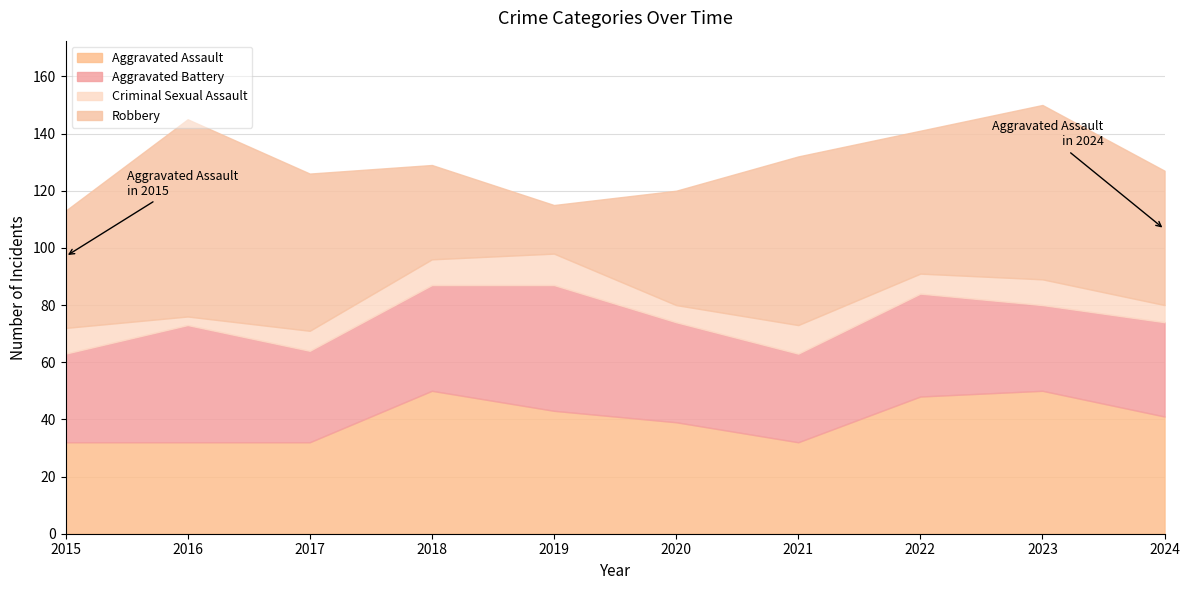

The Robbery series shows 28 at 2019. True or false?

False